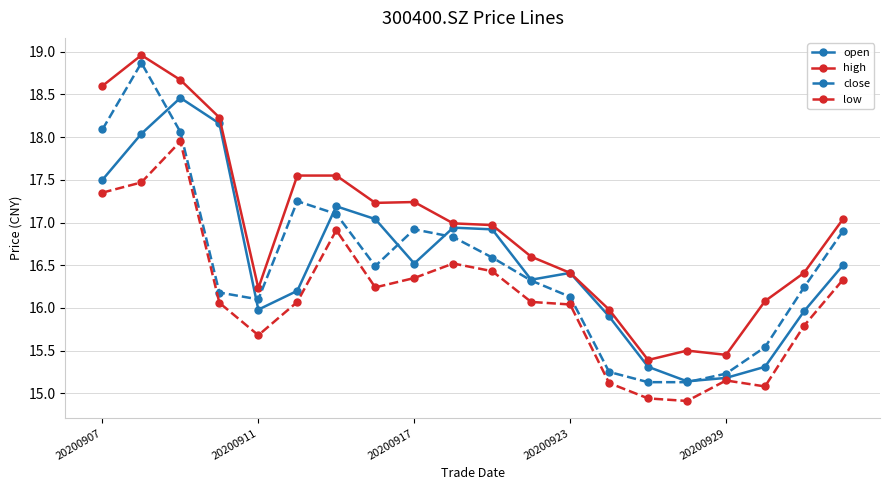

What is the value of the low point at the 5th from the left?

15.7